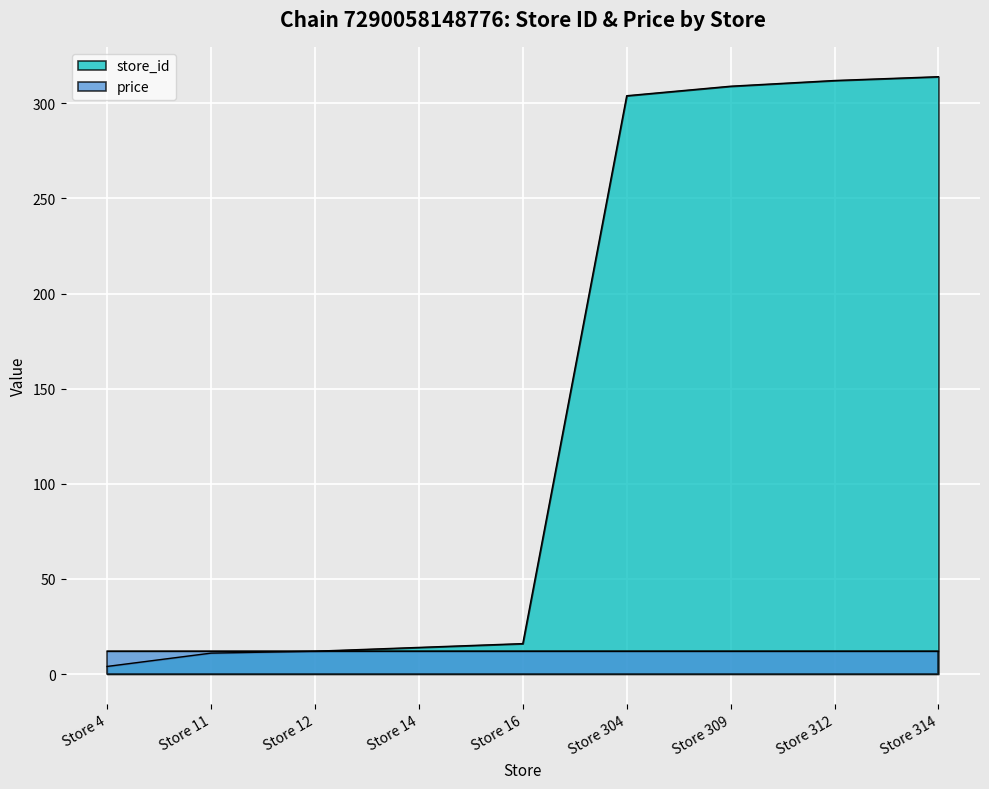

How many lines are shown in the chart?

2